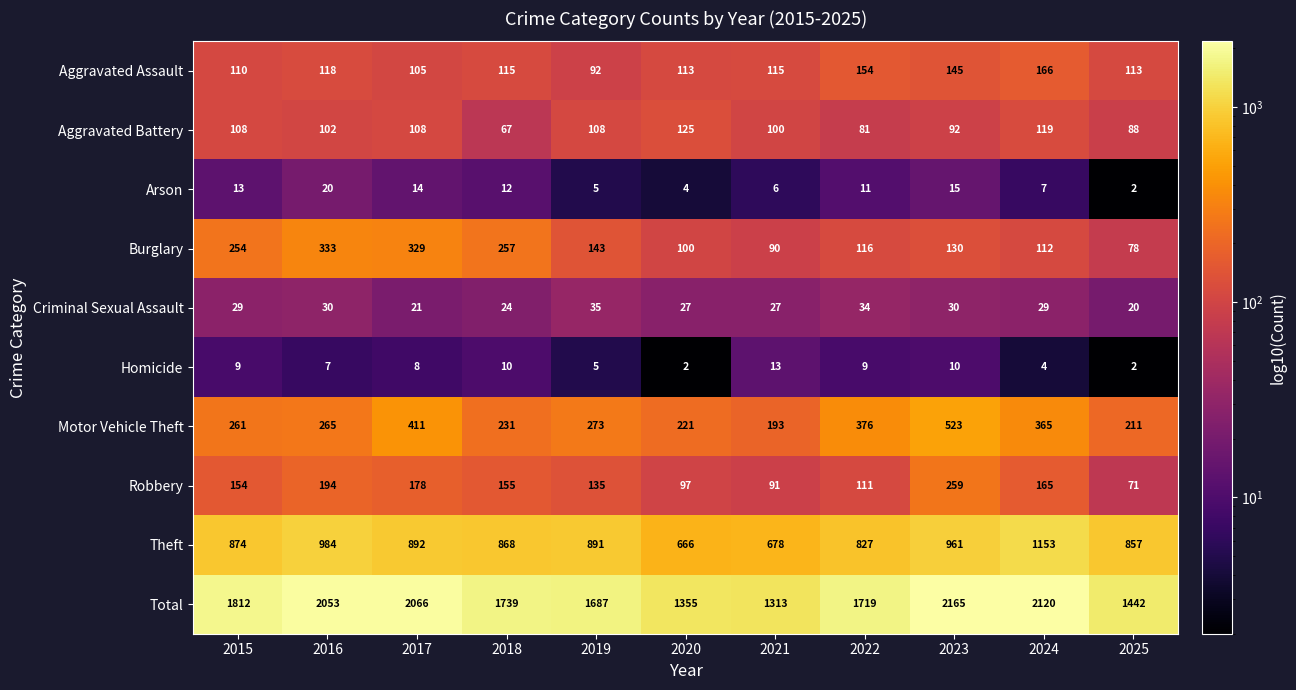

The value of Robbery at 2021 is 124. True or false?

False